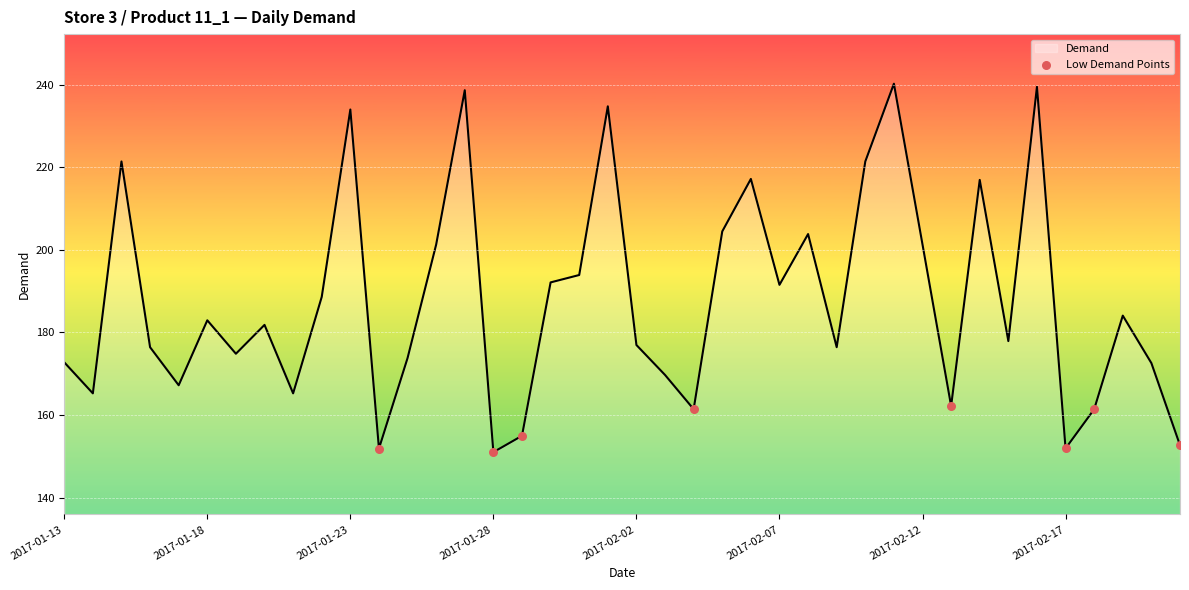

What is the greatest value displayed?

240.2